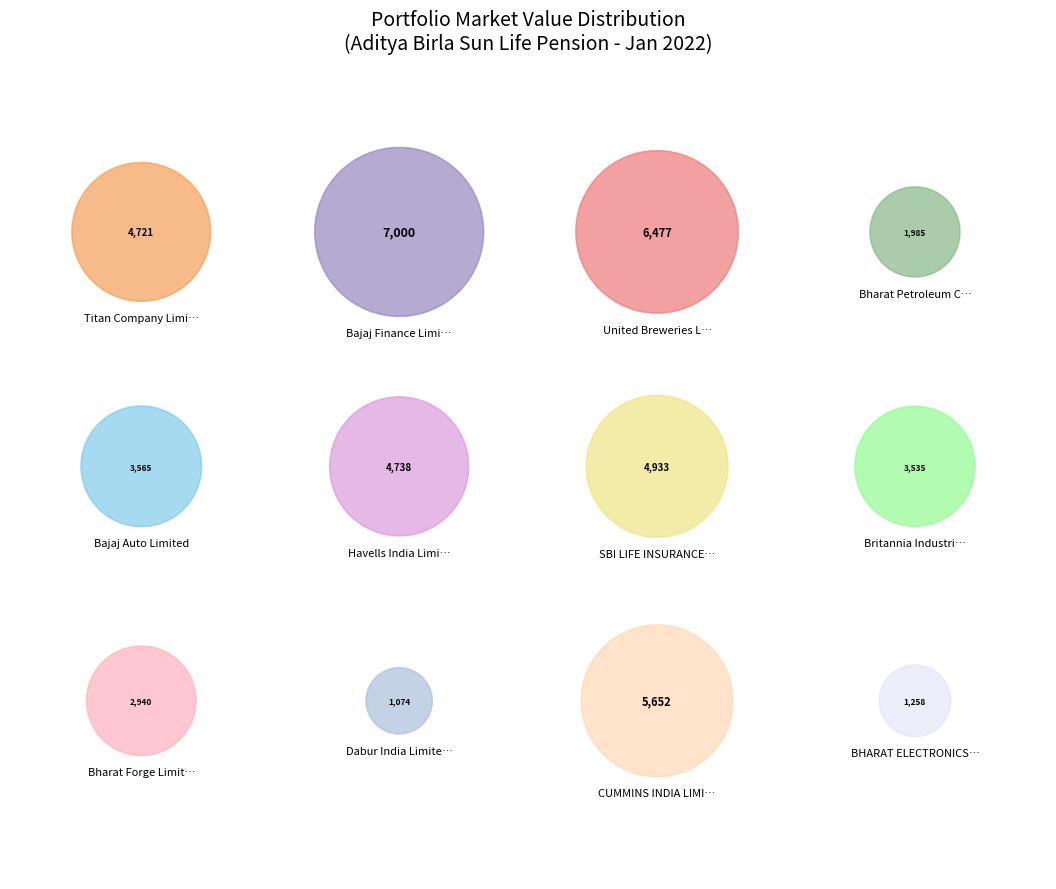

Which category has the smallest portion of the pie?

Dabur India Limited